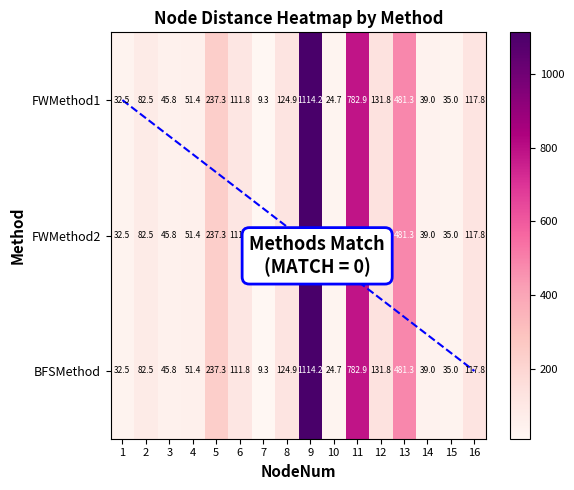

What is the difference between the maximum and minimum values in the BFSMethod series?

1104.9